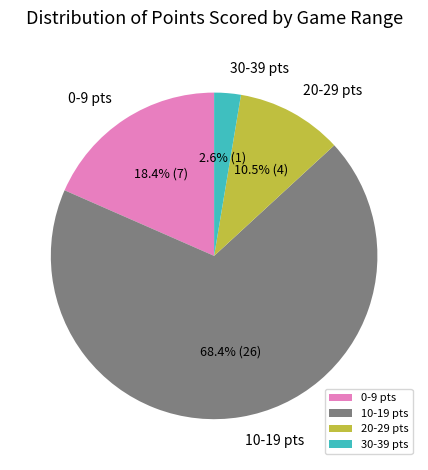

Which has a higher value, 30-39 pts or 10-19 pts?

10-19 pts